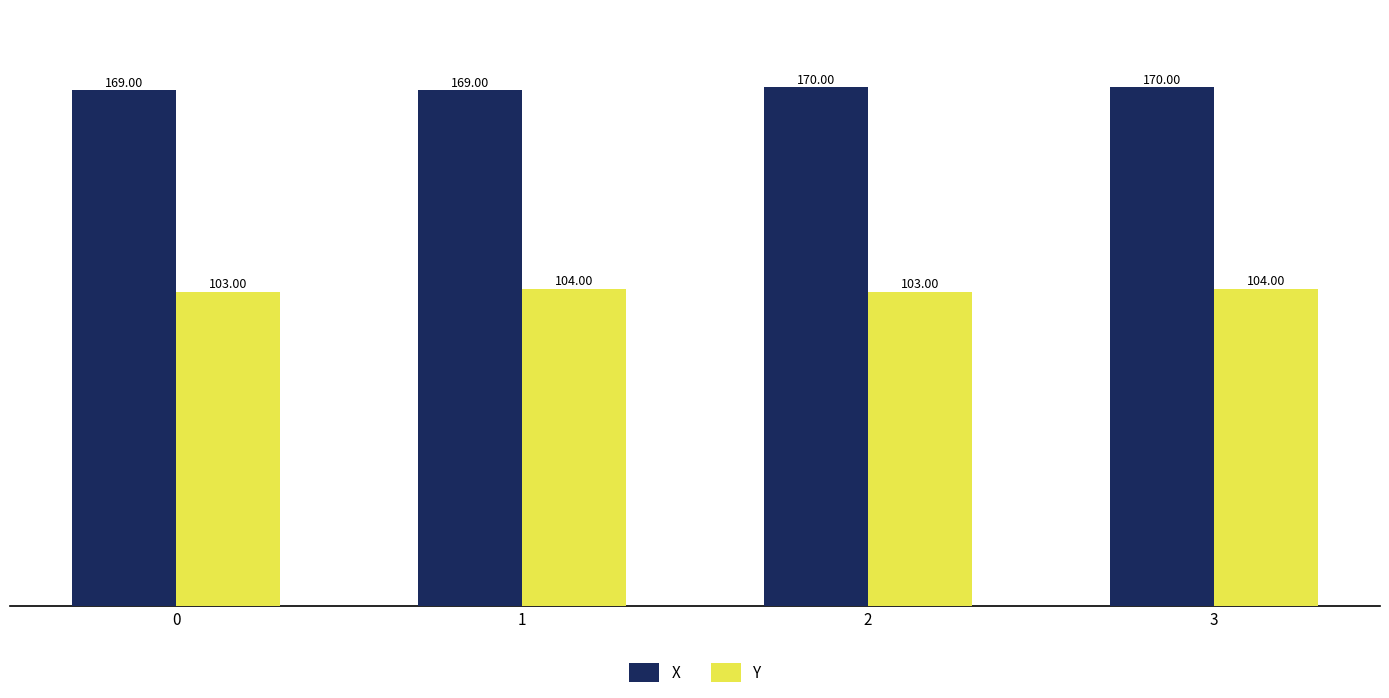

Reading right to left, transcribe all the data shown in this chart.

X: 3=170	2=170	1=169	0=169
Y: 3=104	2=103	1=104	0=103